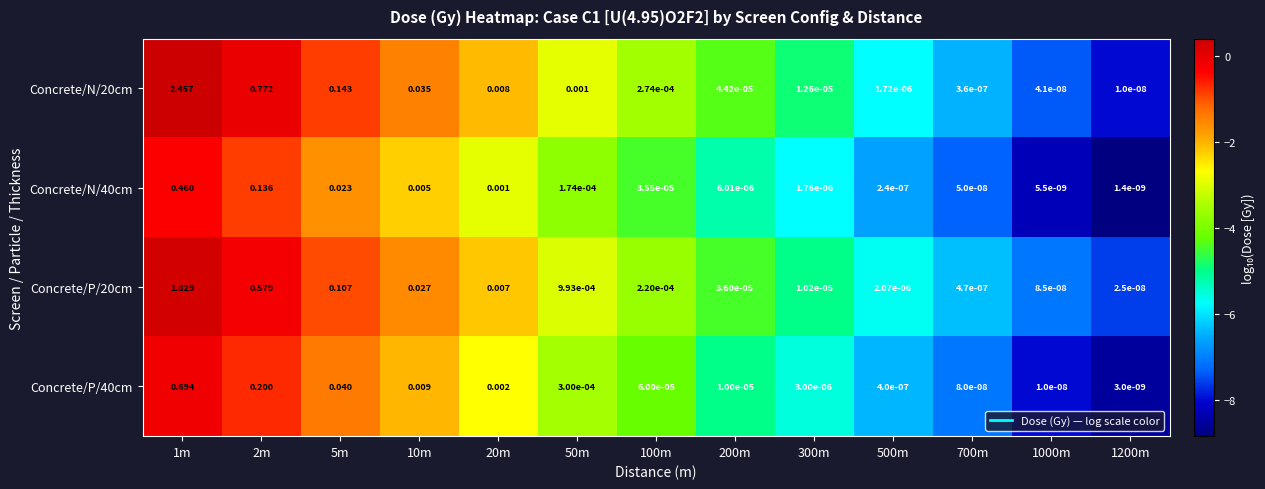

Is the value of Concrete/N/40cm at 700m greater than the value of Concrete/P/20cm at 1200m?

Yes